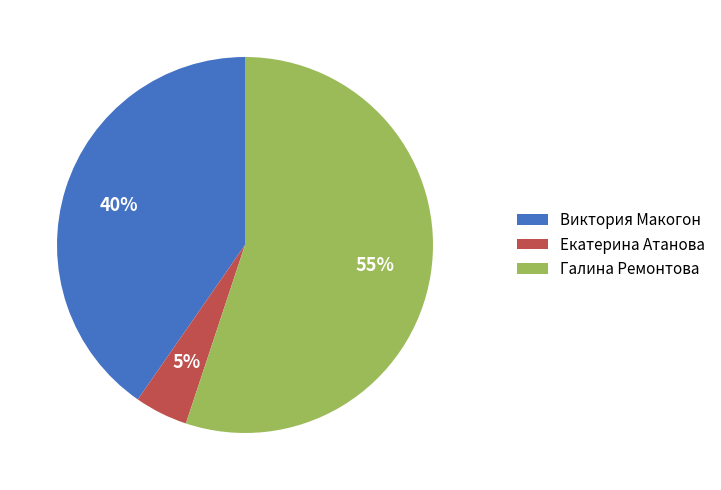

Which category has the smallest portion of the pie?

Екатерина Атанова